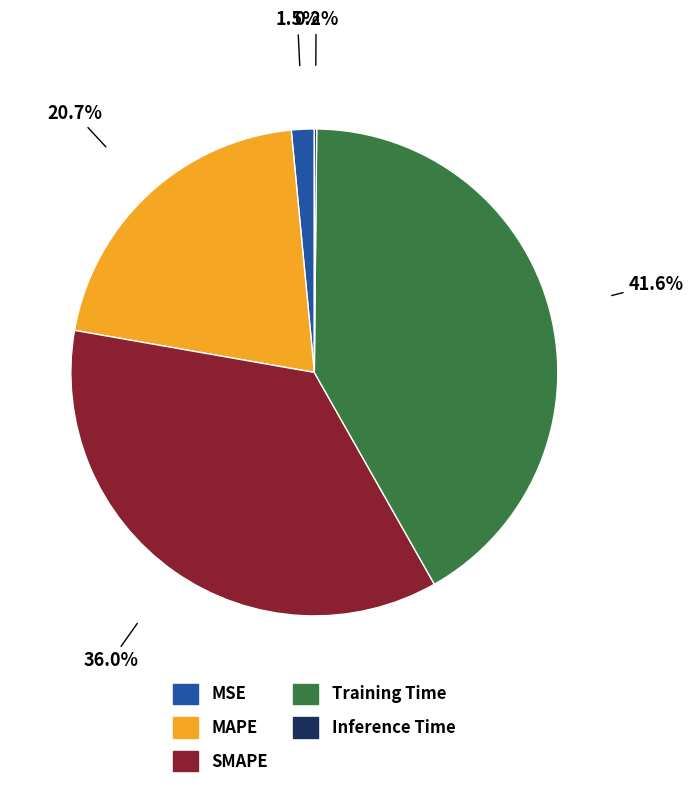

Combined, do MAPE and MSE account for over 50%?

No